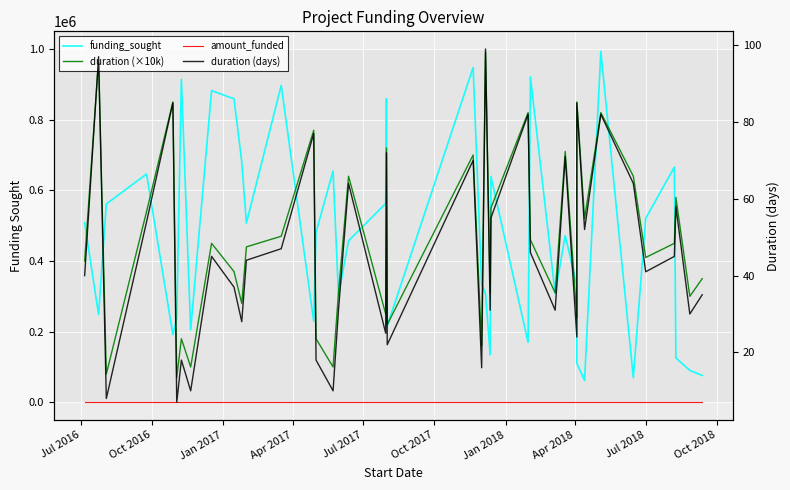

The duration (×10k) series shows 171677 at 32. True or false?

False